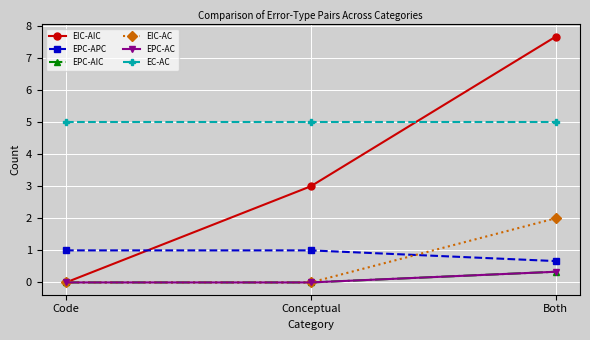

Does the chart have visible grid lines?

Yes